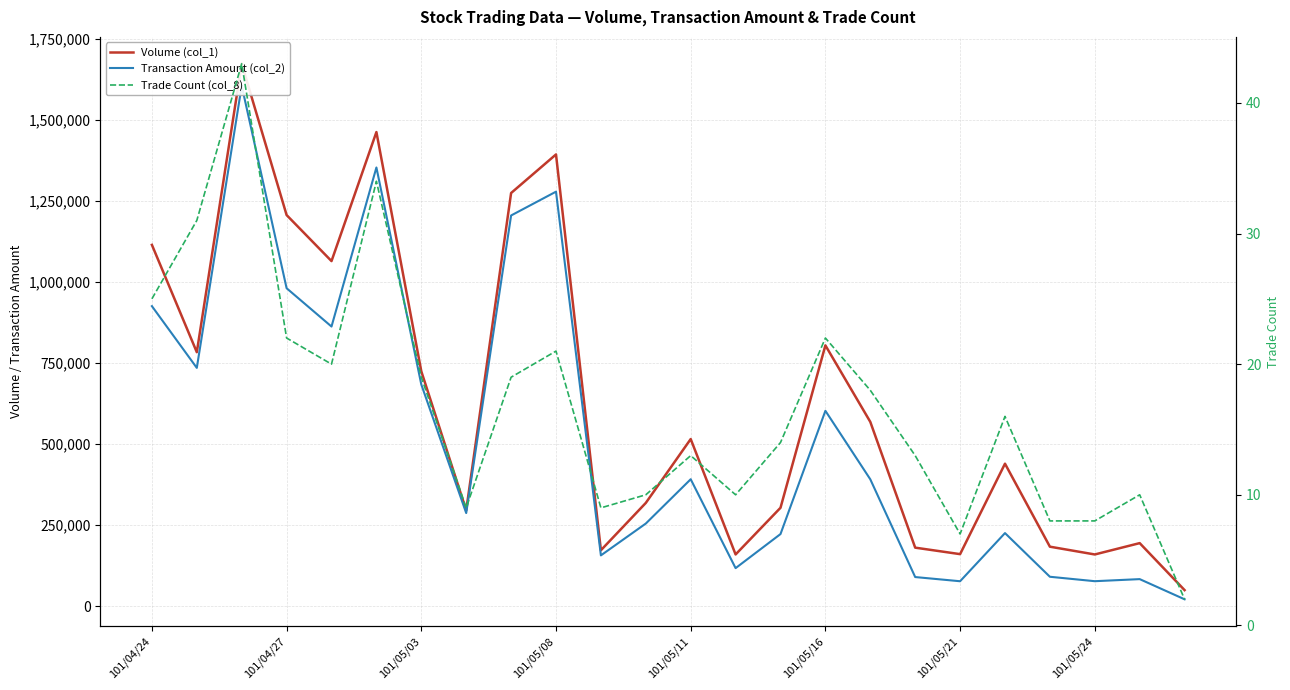

The Trade Count (col_8) series shows 3 at 17. True or false?

False